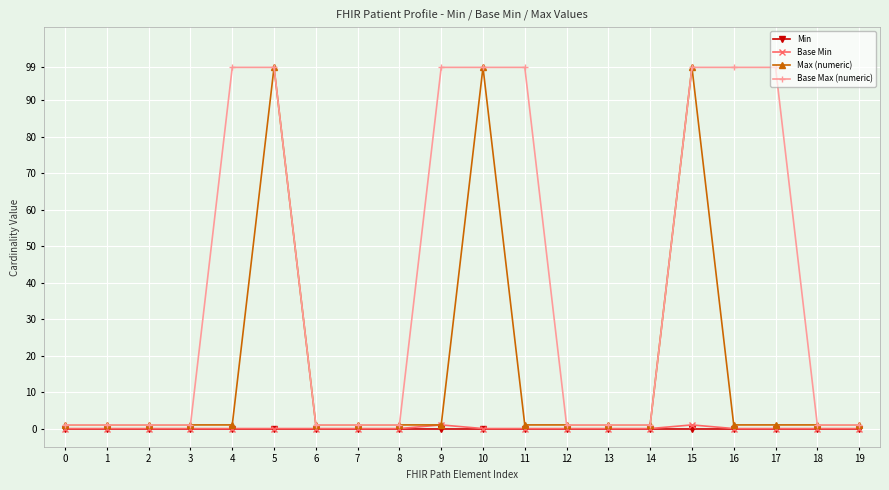

How many data points does each series have?

20